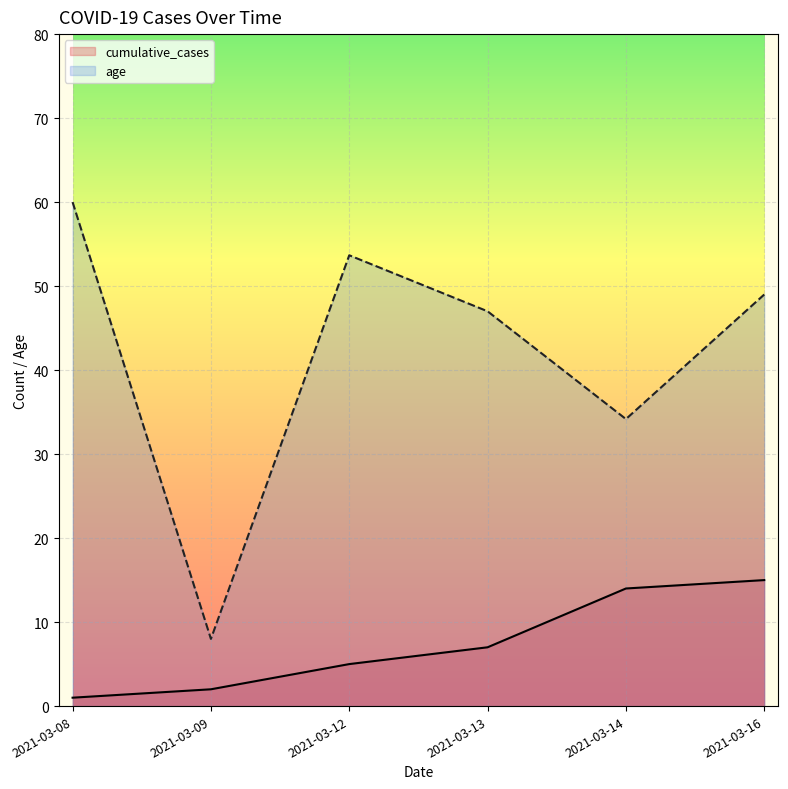

True or false: age and case_number cross at least once.

False